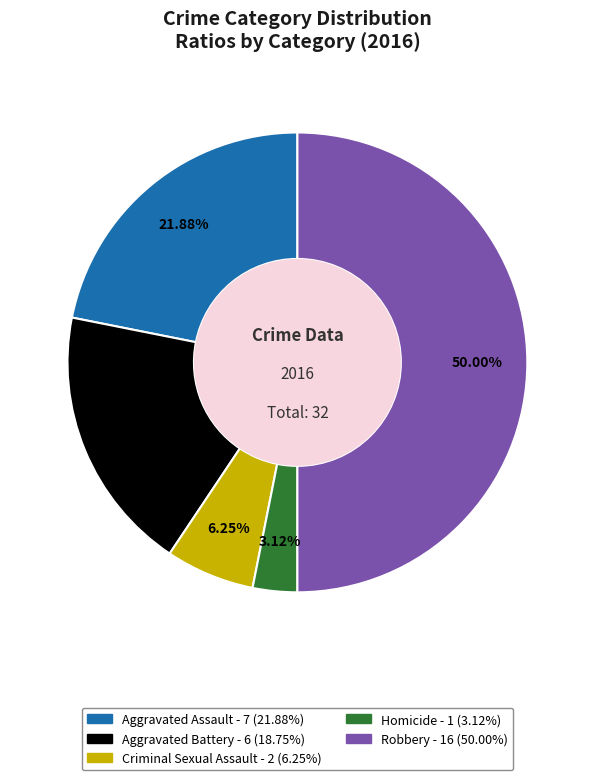

How many slices are in this pie chart?

5